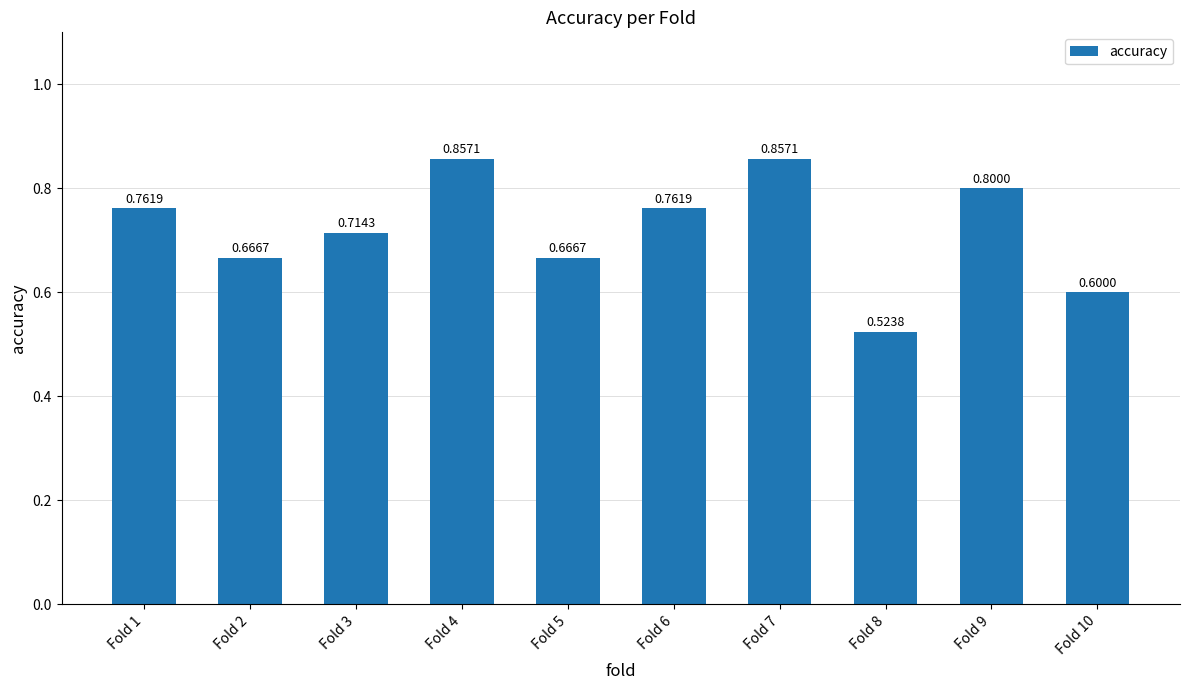

What is the change in value from Fold 6 to Fold 7?

+0.1